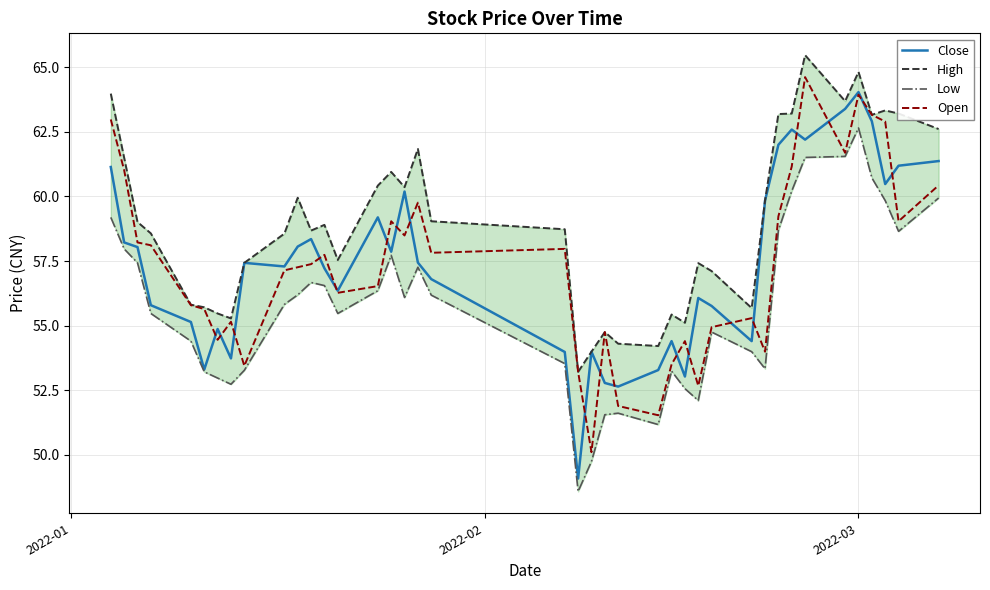

How many data points in Low are above 56?

20